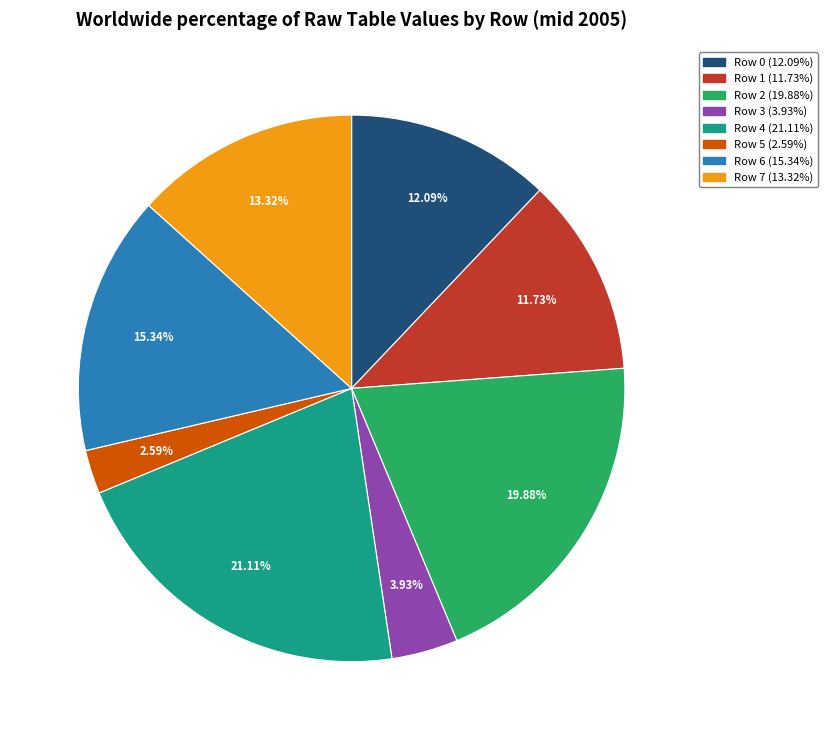

Does Row 7 represent more than half of the total?

No